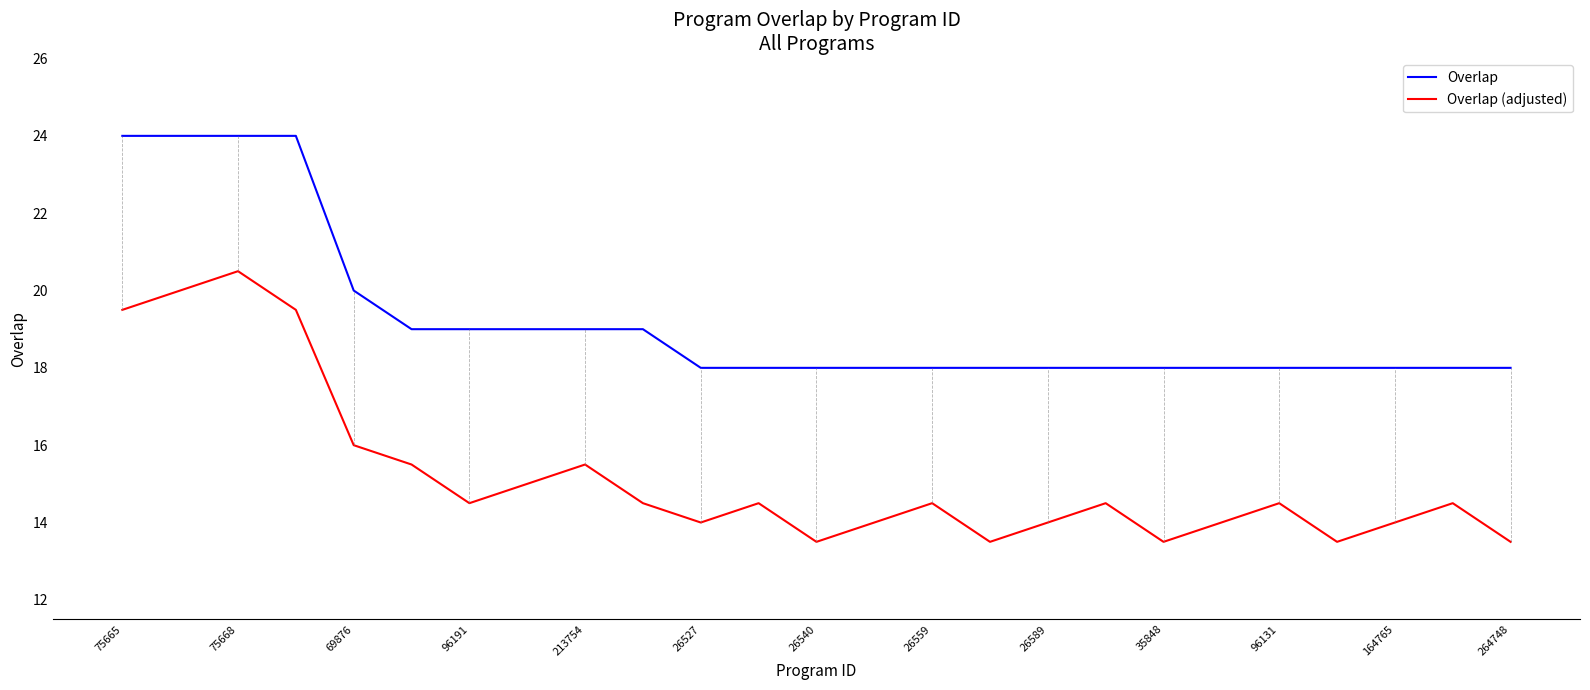

What is the greatest value displayed?

24.0